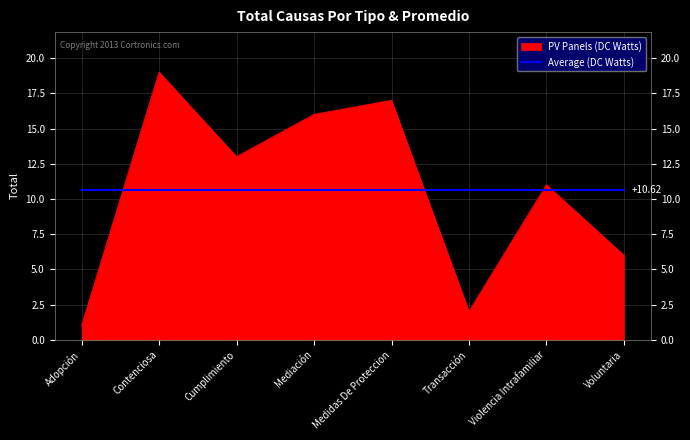

How many series are shown in this chart?

2